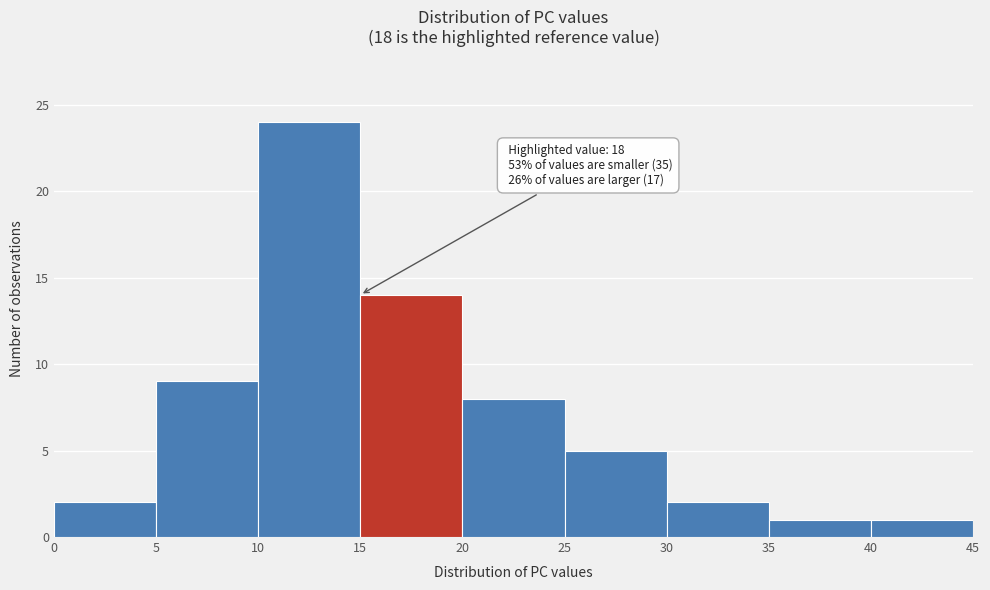

Which range on the x-axis has the tallest bar?

10 to 15